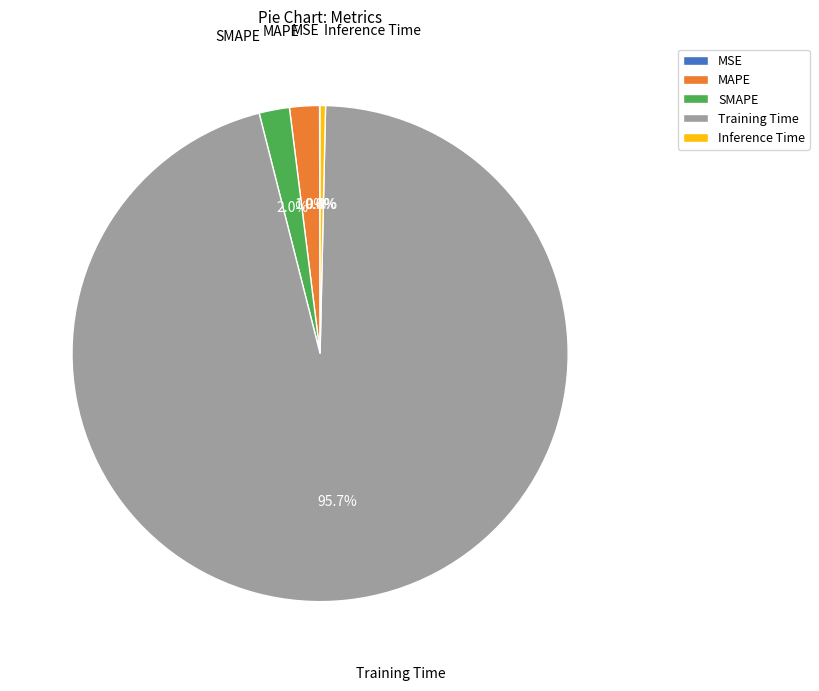

Between SMAPE and Training Time, which is larger?

Training Time